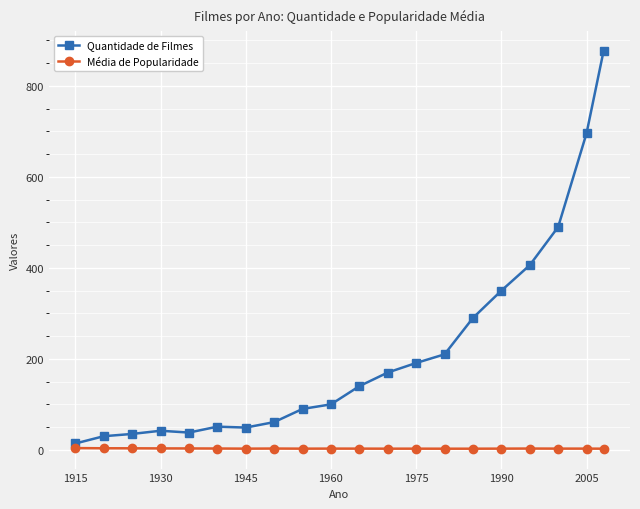

True or false: Média de Popularidade has more than 1 interior local peaks.

True